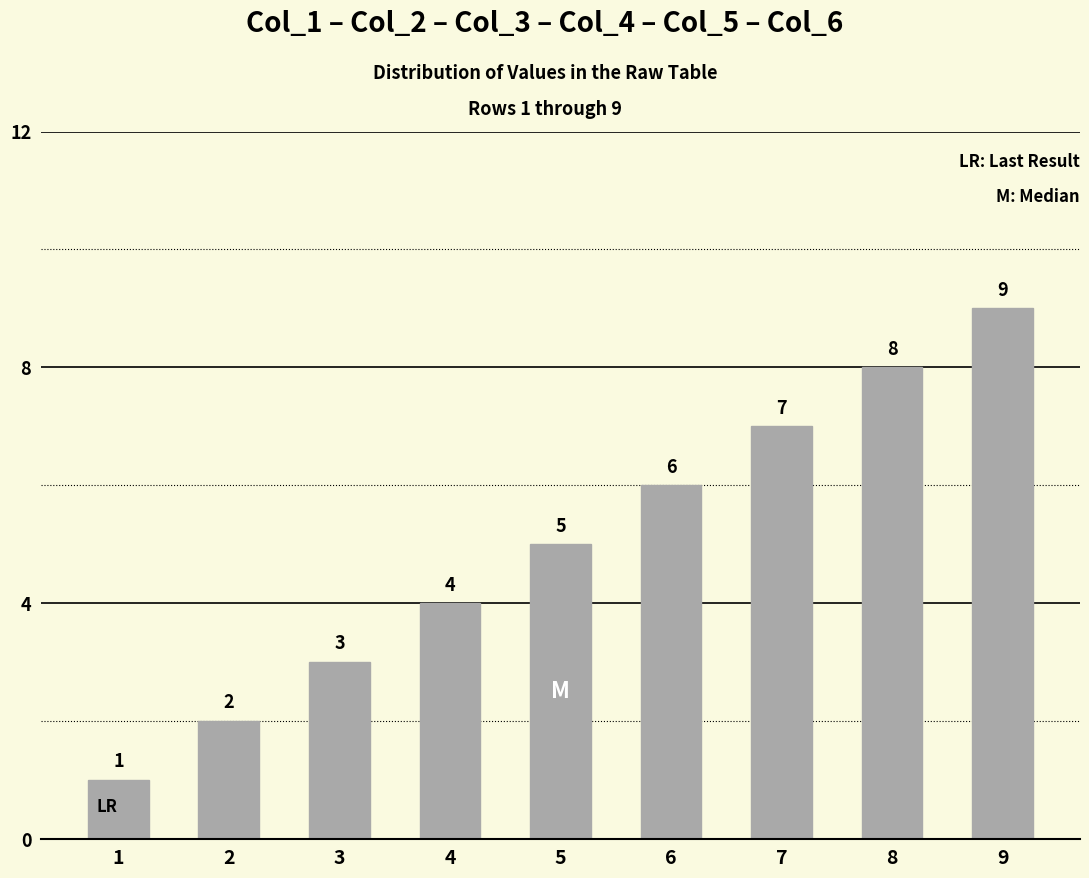

Where is the data nearest to the value 5?

5